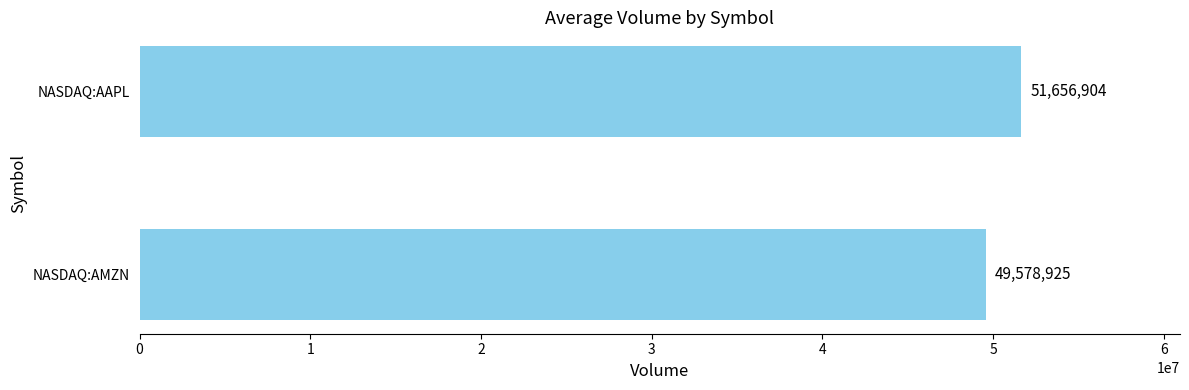

What is the greatest value displayed?

51656904.5